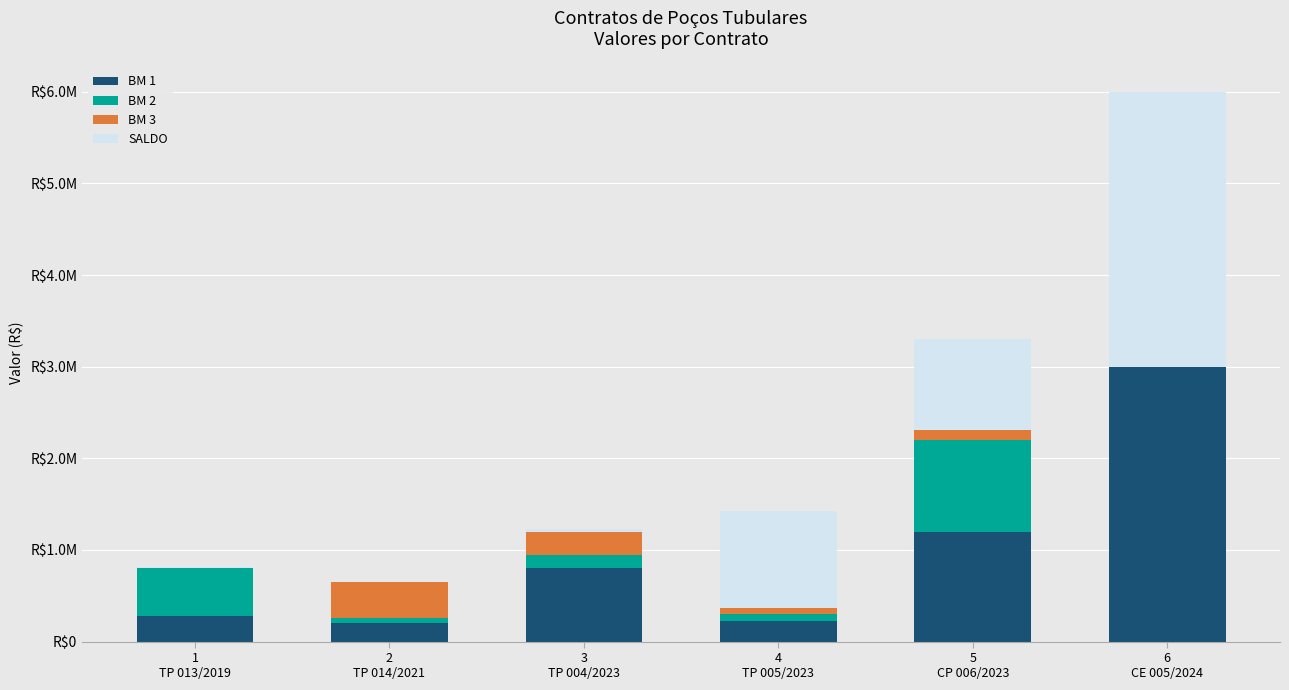

Does the chart contain stacked bars?

Yes